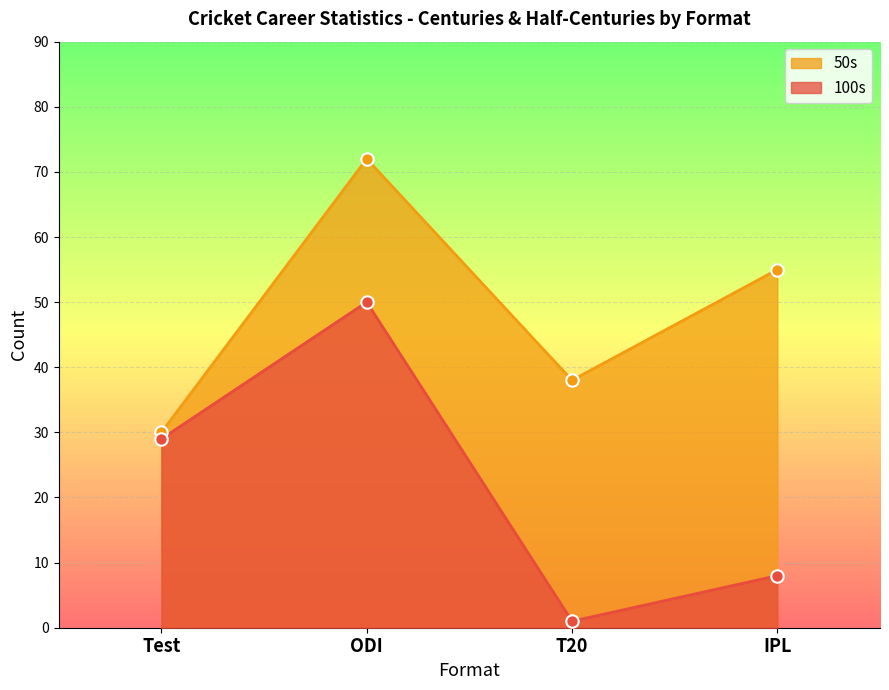

Is the value of 50s at ODI greater than the value of 100s at ODI?

Yes